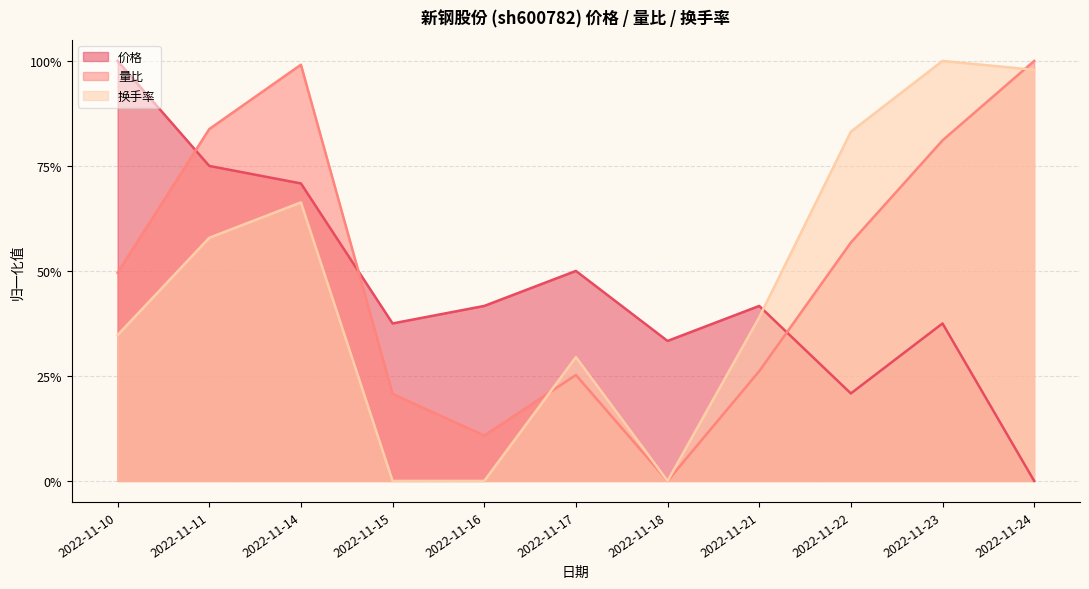

Which series has the largest total across all categories?

量比